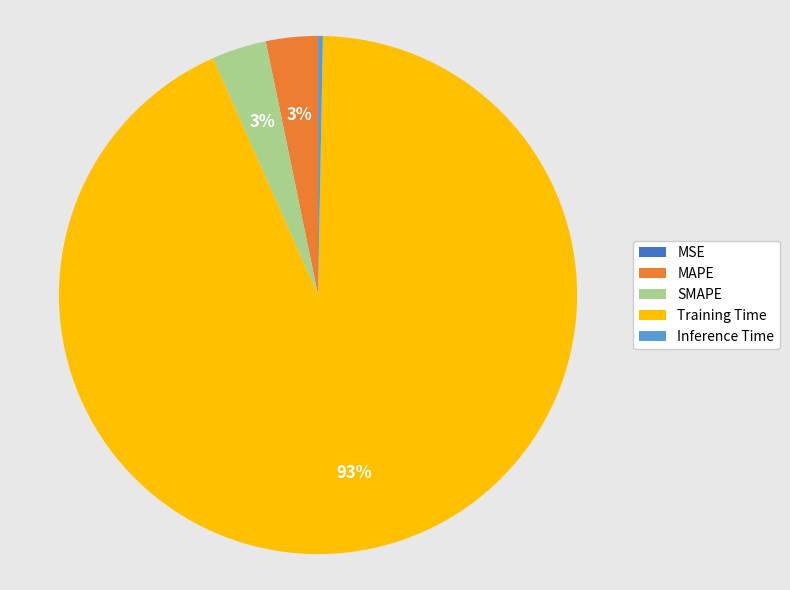

The MAPE slice represents 3% of the pie. True or false?

True